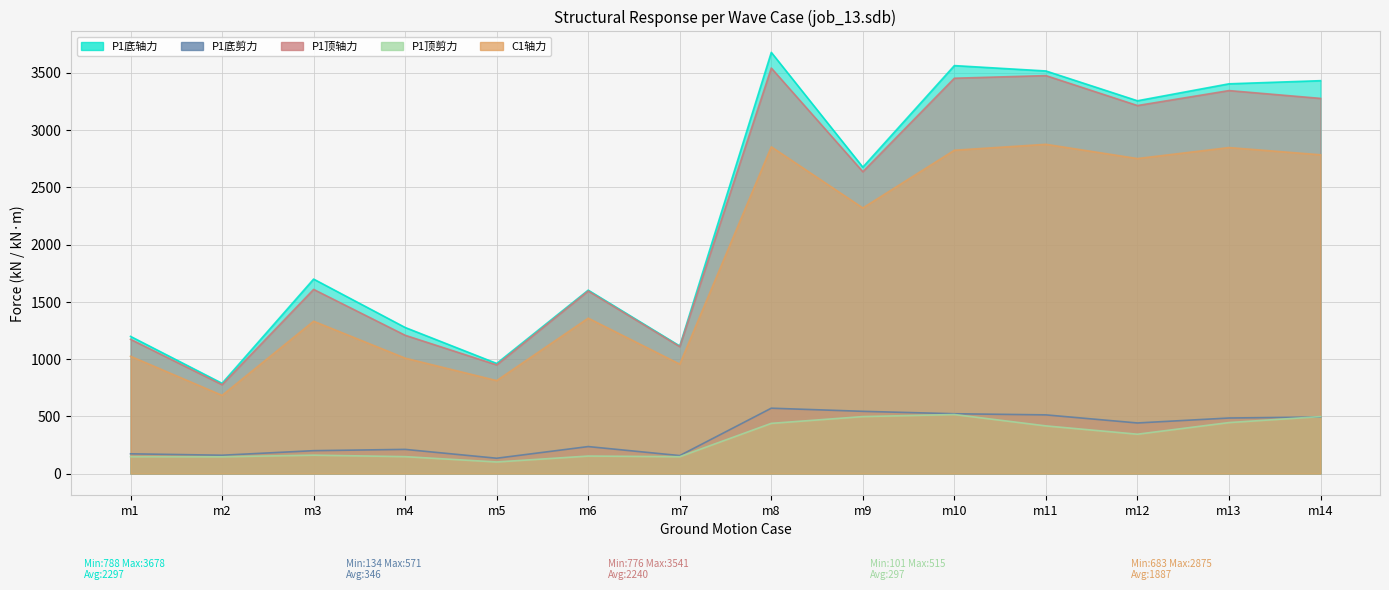

What is the sum of the P1底轴力 values at m2 and m13?

4191.4